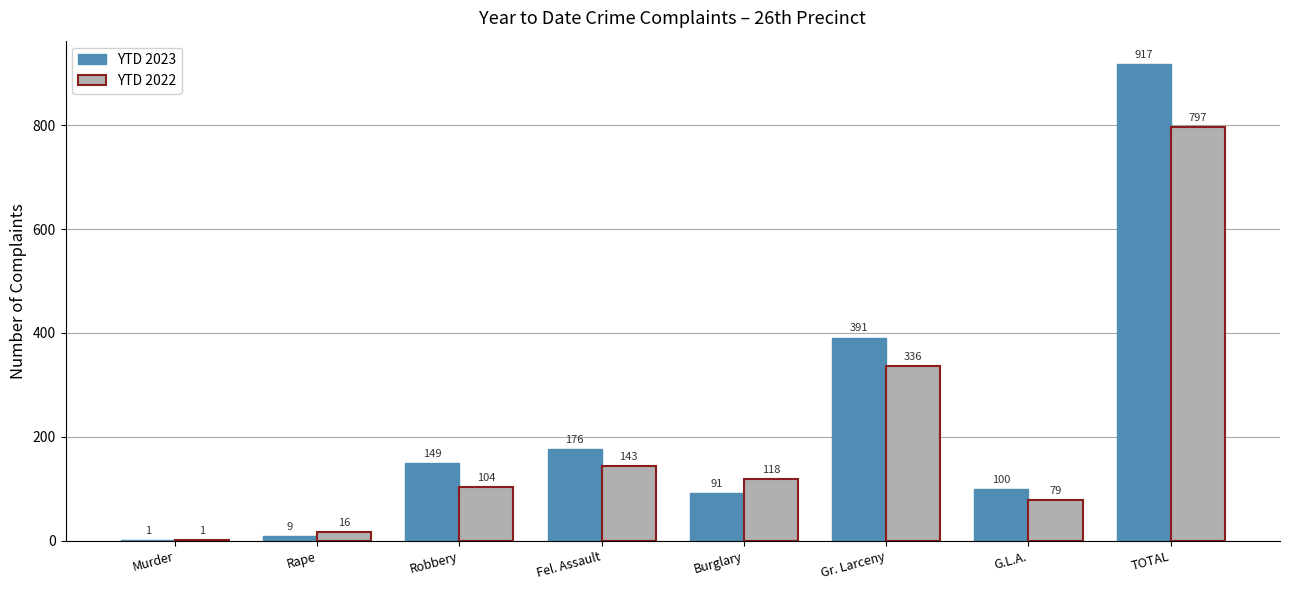

Between Fel. Assault and Burglary, which series saw the biggest shift?

YTD 2023